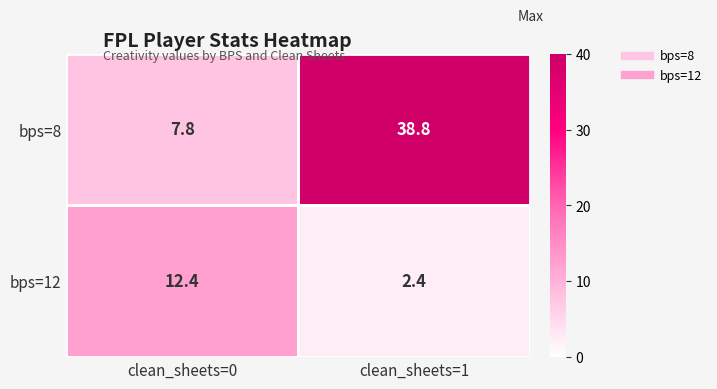

Which series changed the most between clean_sheets=0 and clean_sheets=1?

bps=8